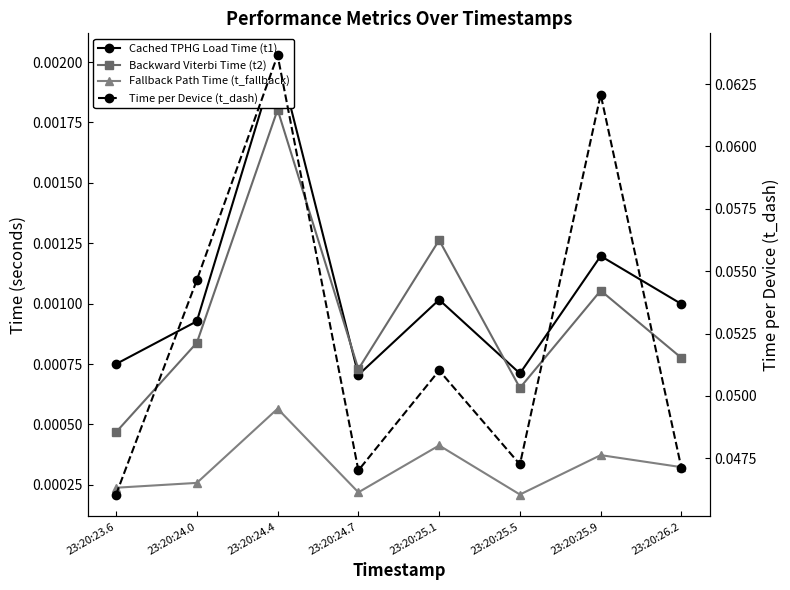

In Backward Viterbi Time (t2), how many points are lower than both neighbors (excluding endpoints)?

2